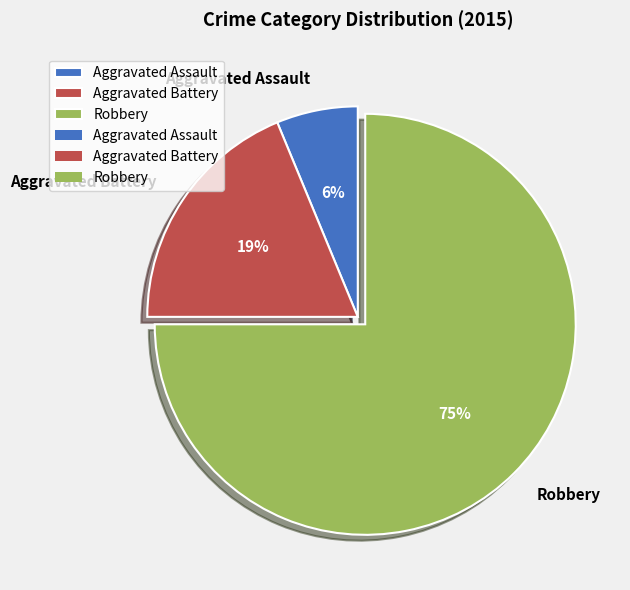

Combined, do Aggravated Battery and Robbery account for over 50%?

Yes